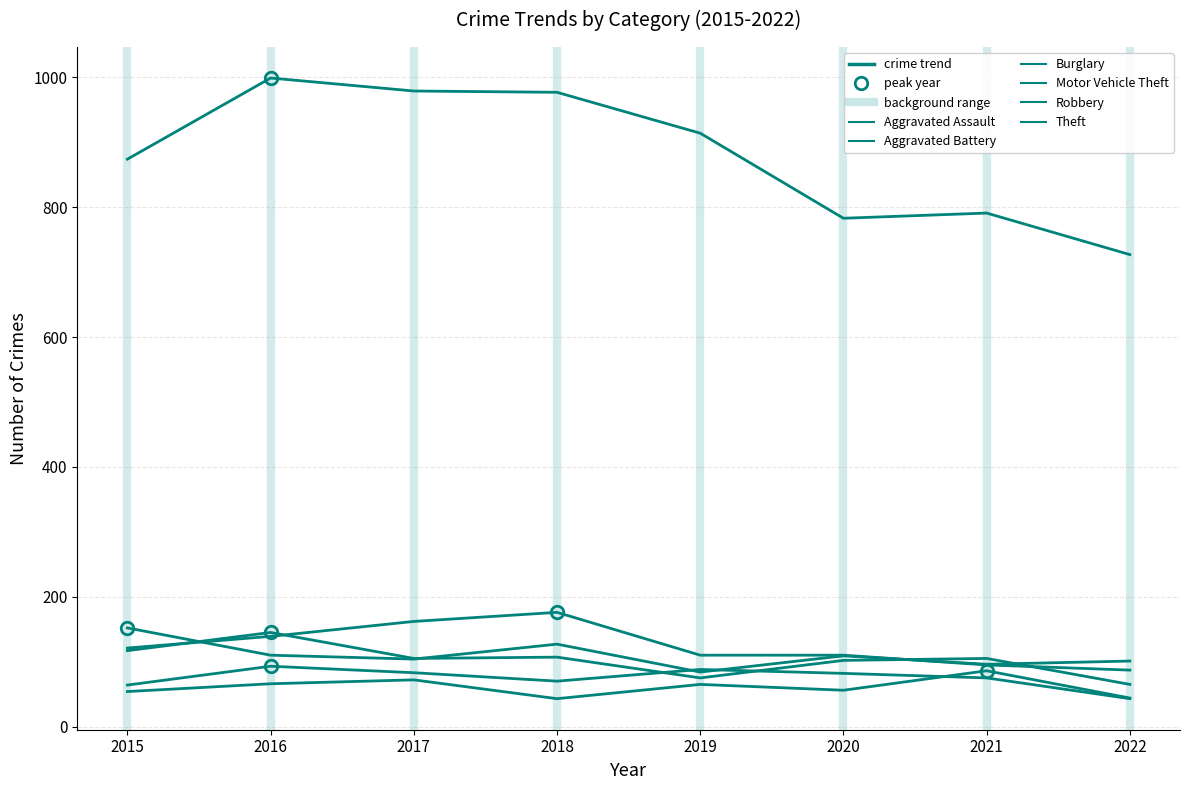

Does the chart have visible grid lines?

Yes